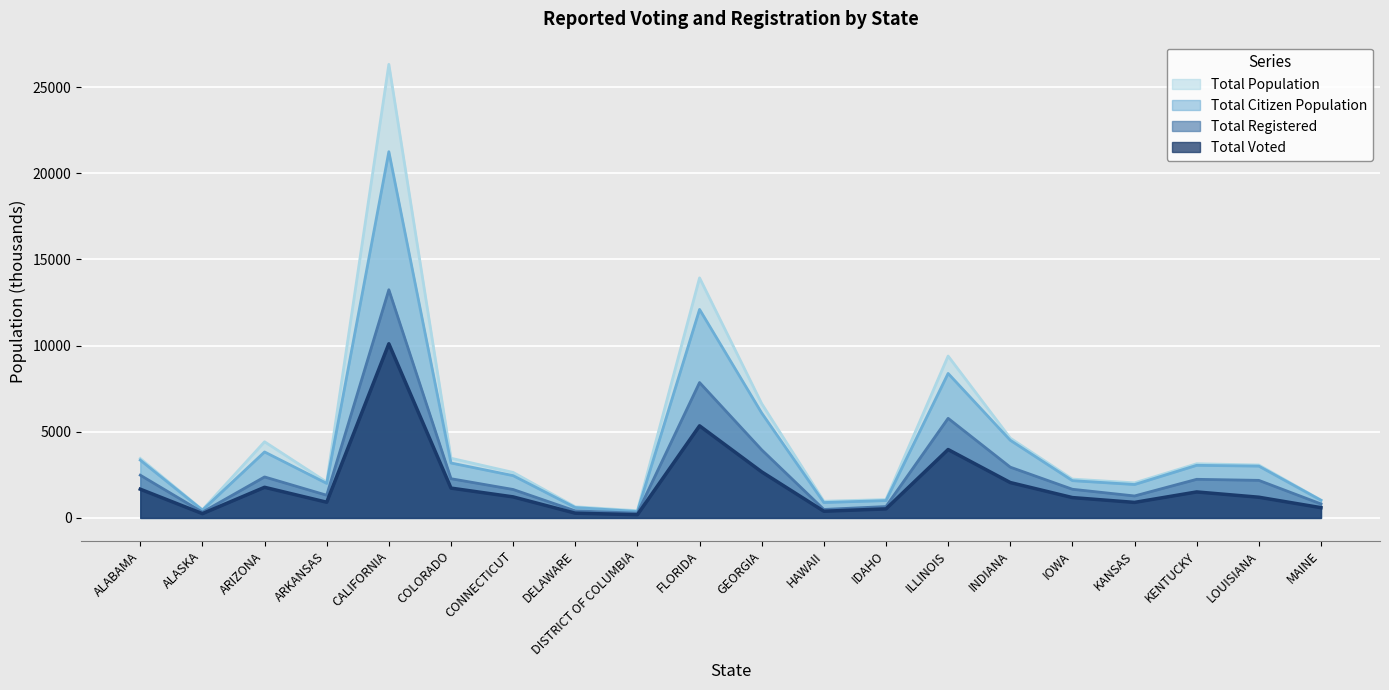

True or false: Total Voted has a value of 1730 at COLORADO.

True